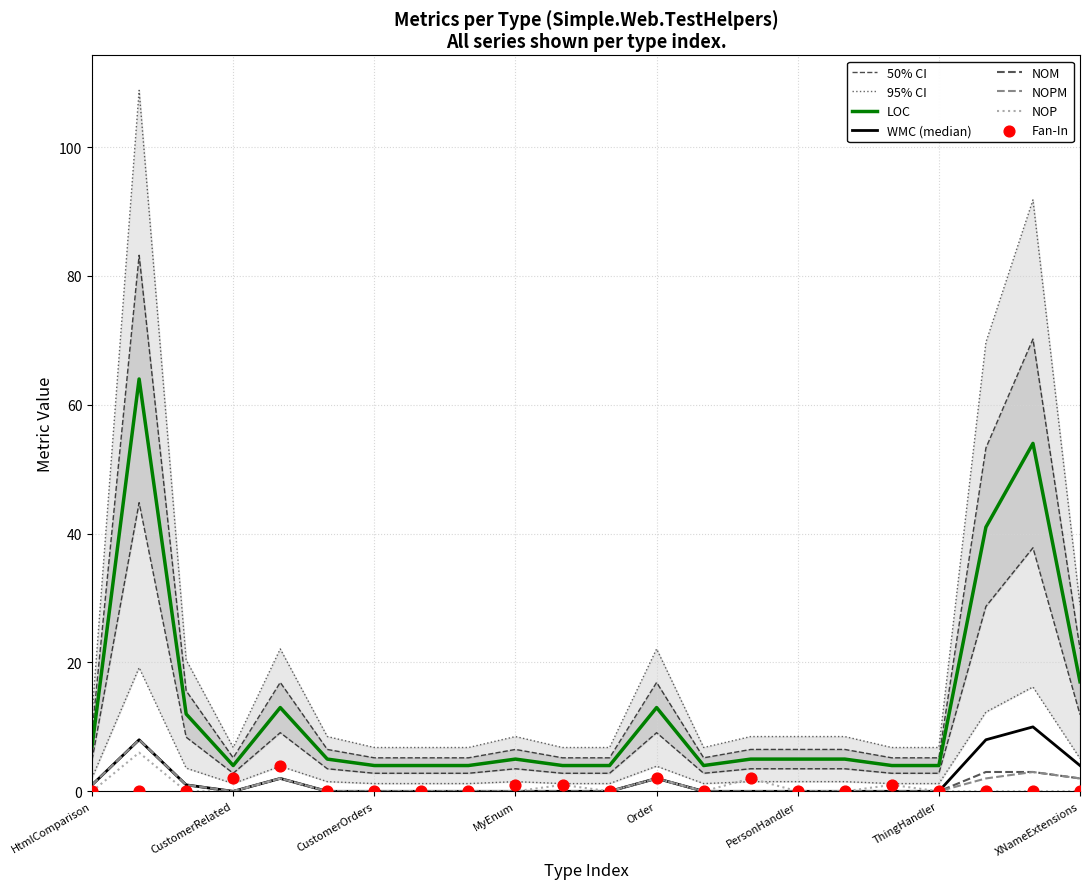

Which series has the largest total across all categories?

LOC